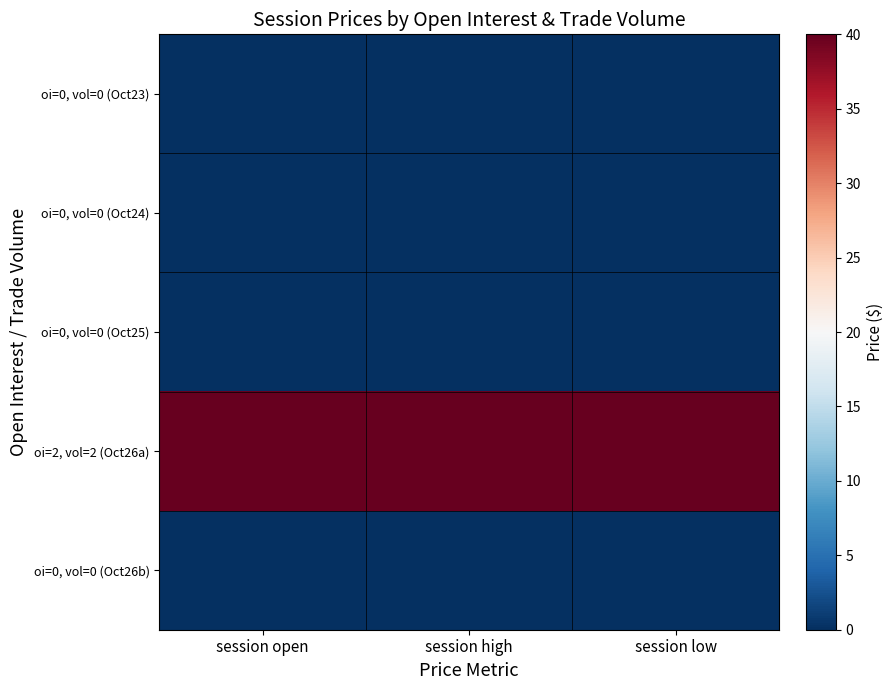

Reading right to left, extract all data points from this chart.

oi=0, vol=0 (Oct23): session low=0	session high=0	session open=0
oi=0, vol=0 (Oct24): session low=0	session high=0	session open=0
oi=0, vol=0 (Oct25): session low=0	session high=0	session open=0
oi=2, vol=2 (Oct26a): session low=40	session high=40	session open=40
oi=0, vol=0 (Oct26b): session low=0	session high=0	session open=0